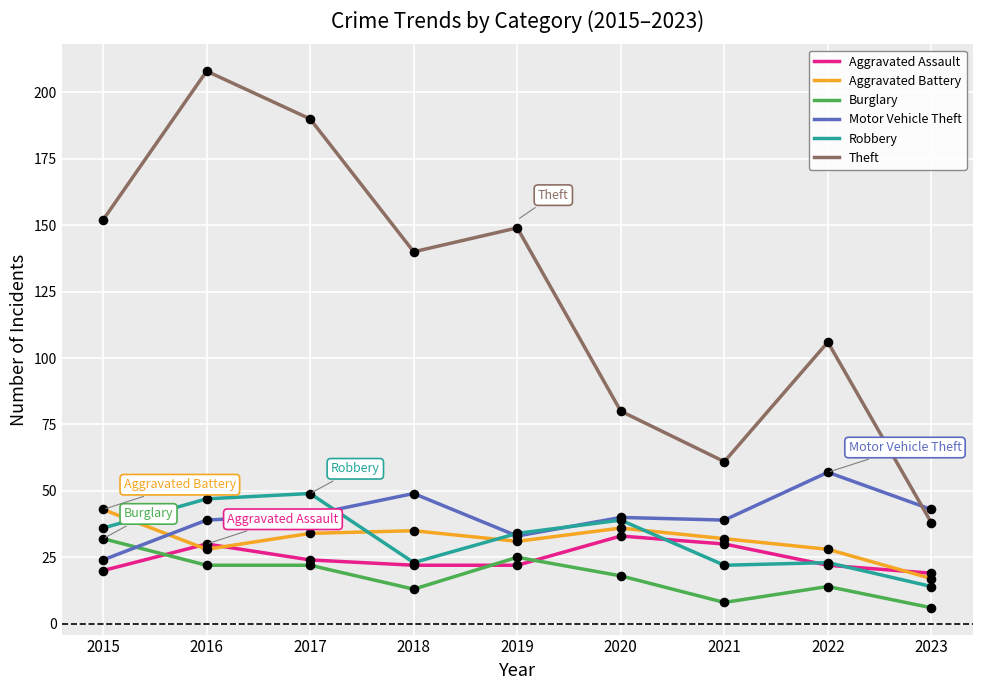

At which category is the sum across all series the highest?

2016